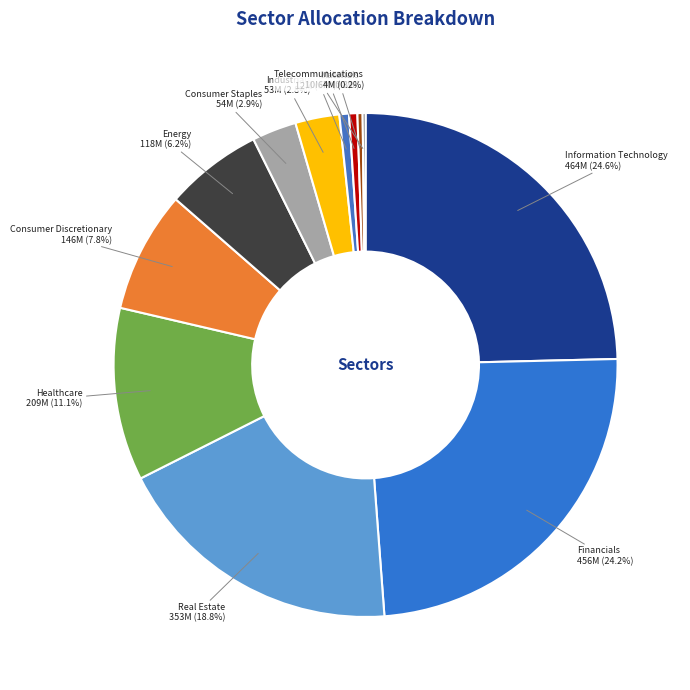

Between Energy and Healthcare, which is larger?

Healthcare